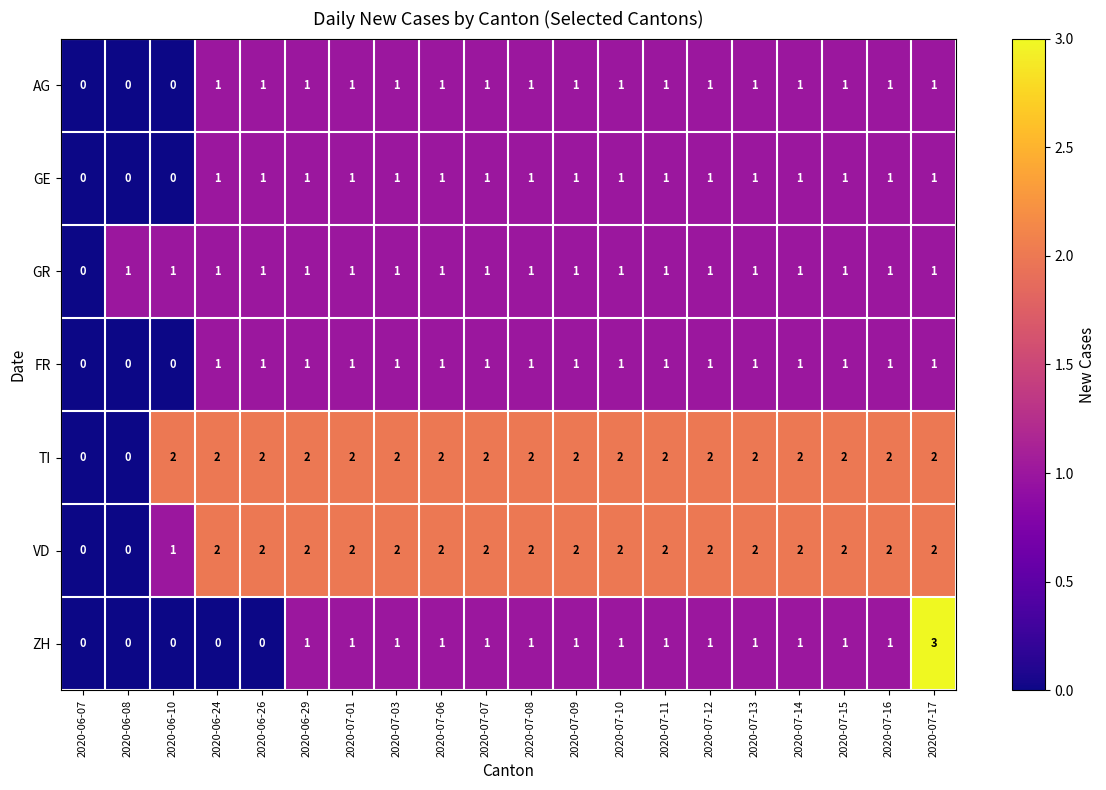

What is the sum of all VD values?

35